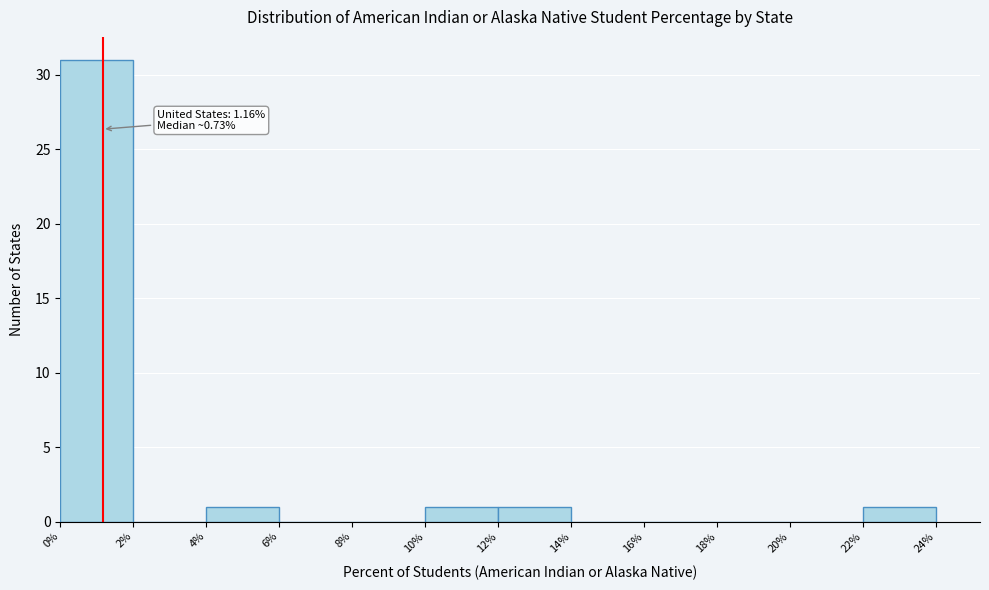

Over which range of the x-axis is the bar tallest?

0% to 2%